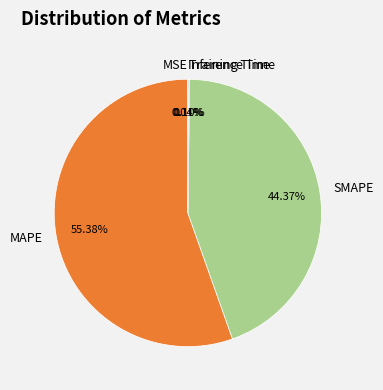

Does MAPE represent more than half of the total?

Yes